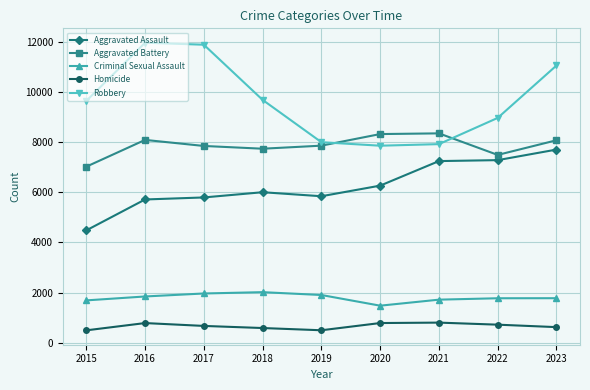

Which series has the widest spread of values?

Robbery